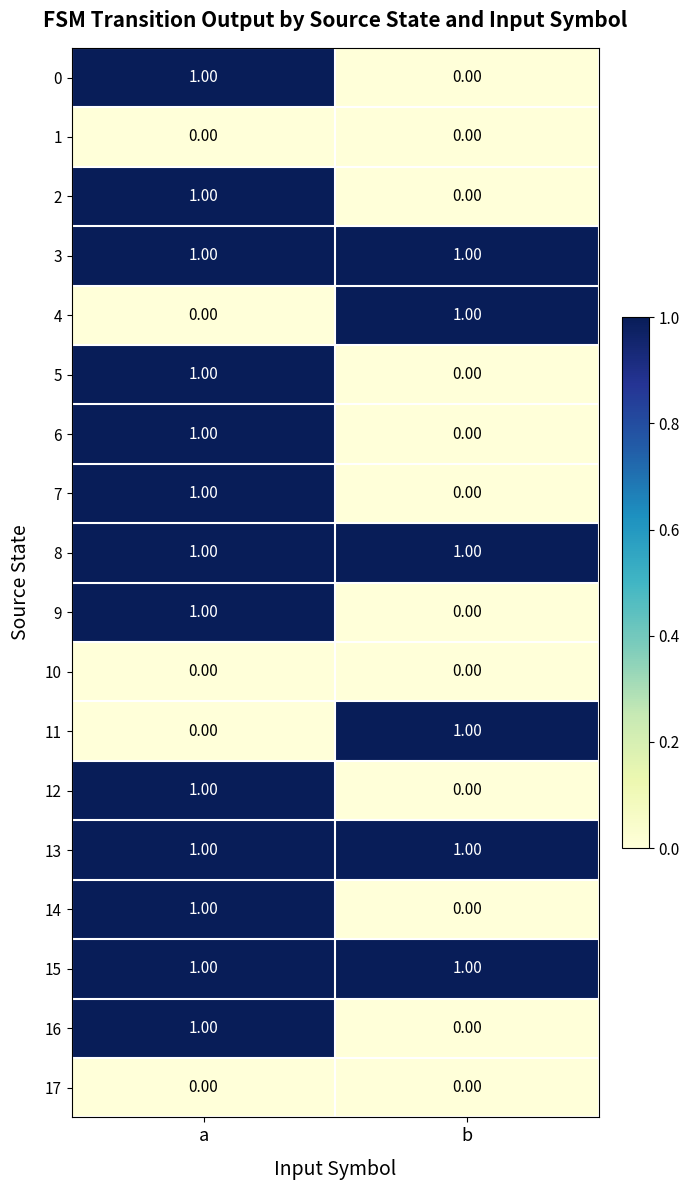

What is the total value across all series at a?

13